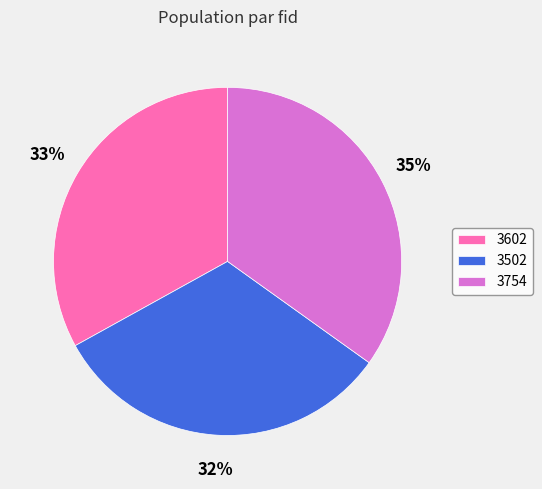

How many segments does this pie chart have?

3